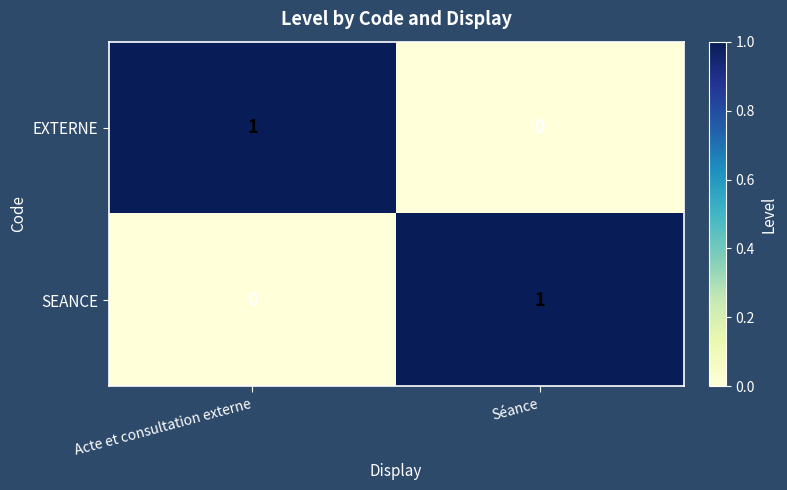

The value of EXTERNE at Acte et consultation externe is 0. True or false?

False